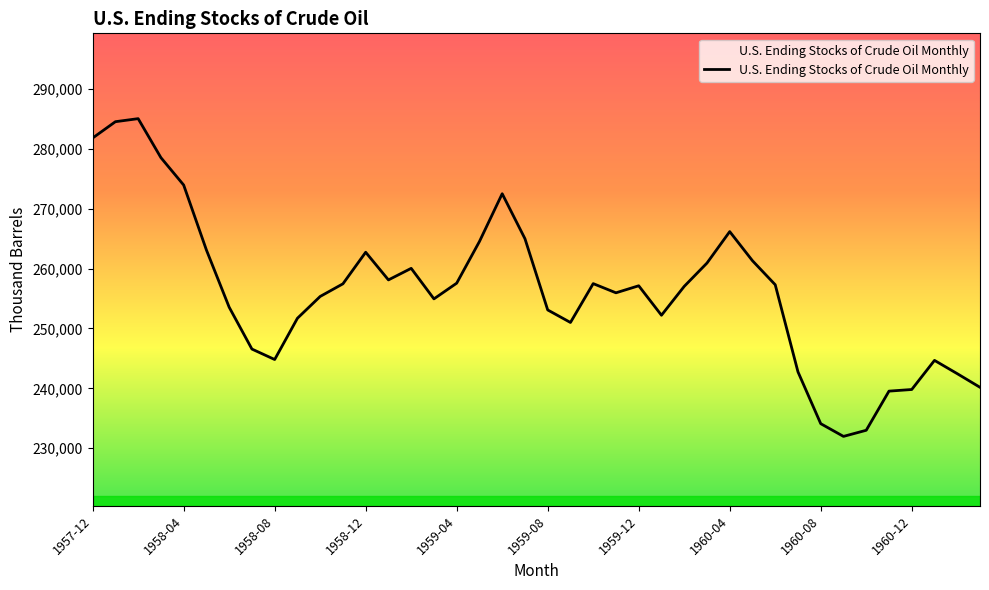

What is the greatest value displayed?

285048